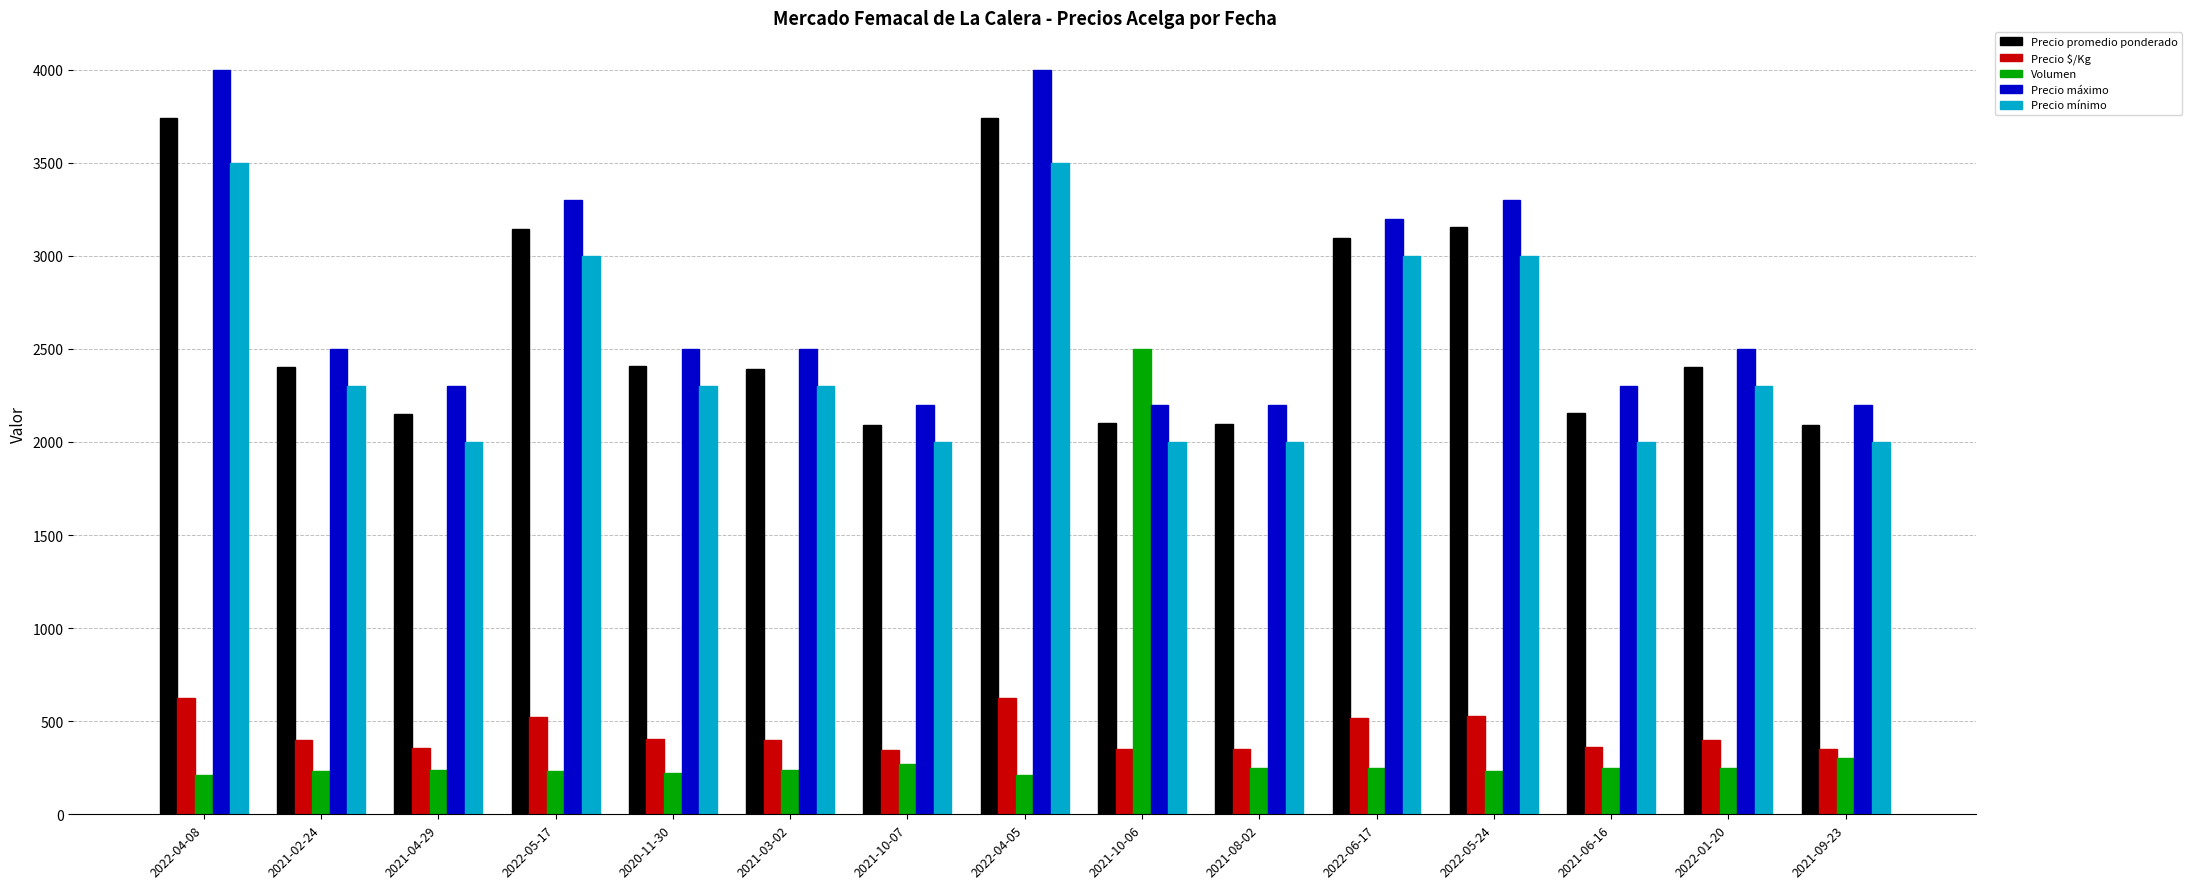

What position from the left is 2022-05-24?

12